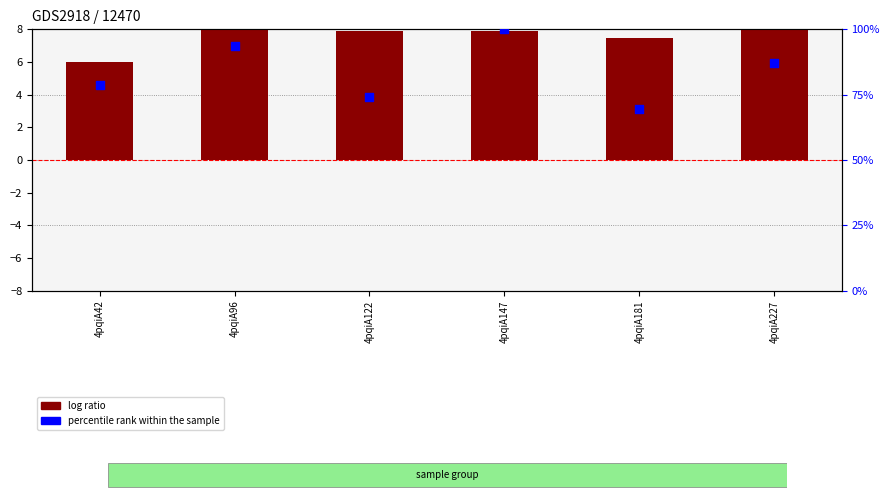

Which series contains the highest Y value?

percentile rank within the sample